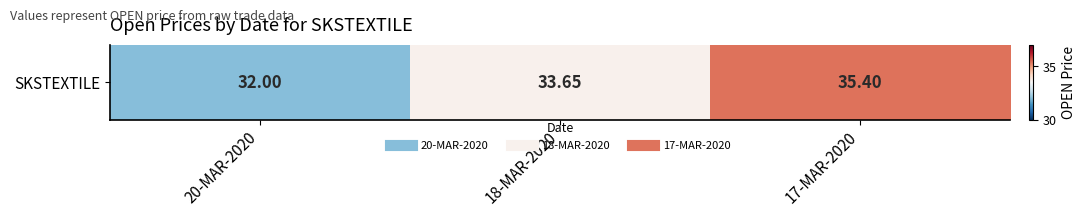

What is the average value?

33.7